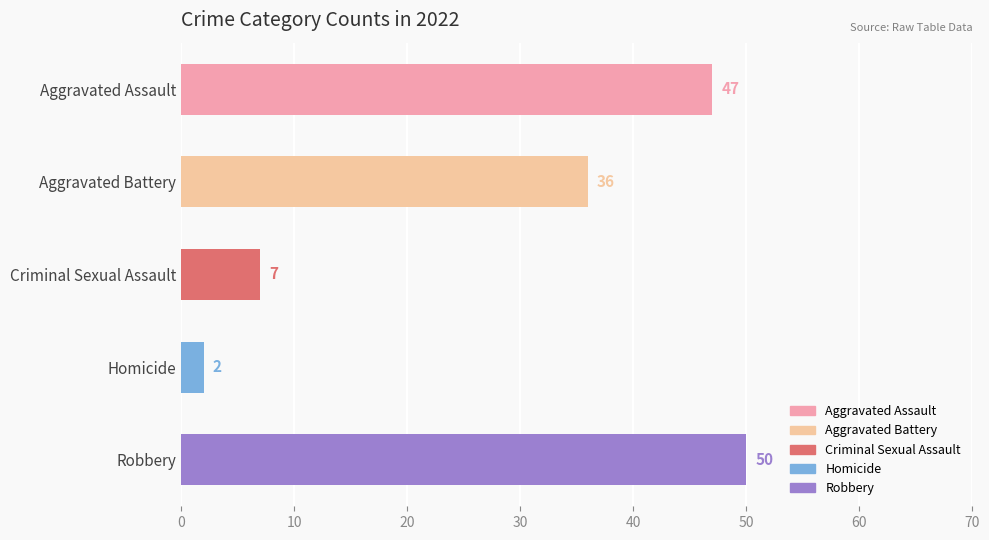

What is the value of the 2nd bar from the top?

36